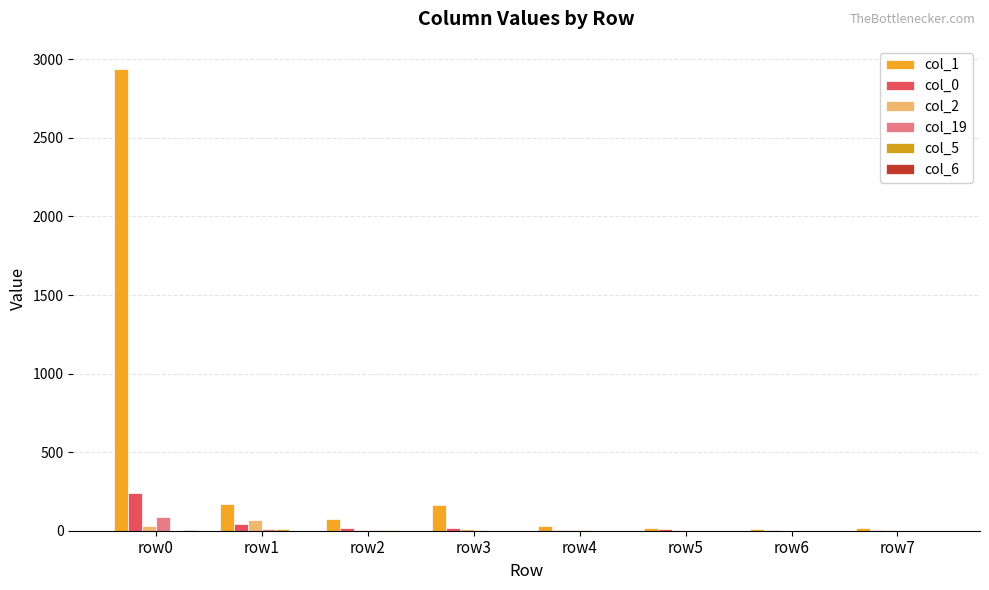

What is the approximate value of col_1 at row3?

166